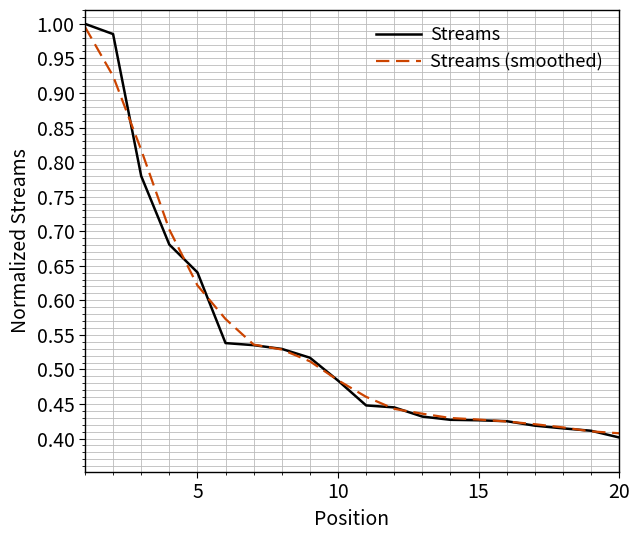

Which series has the widest spread of values?

Streams